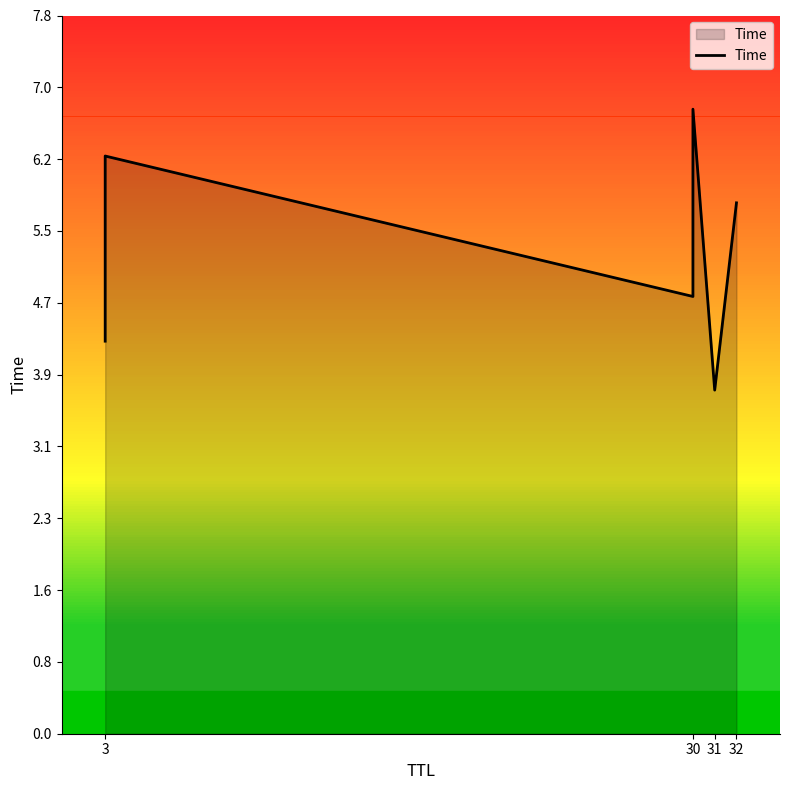

Is it true that the value at 30 is 6.2?

False